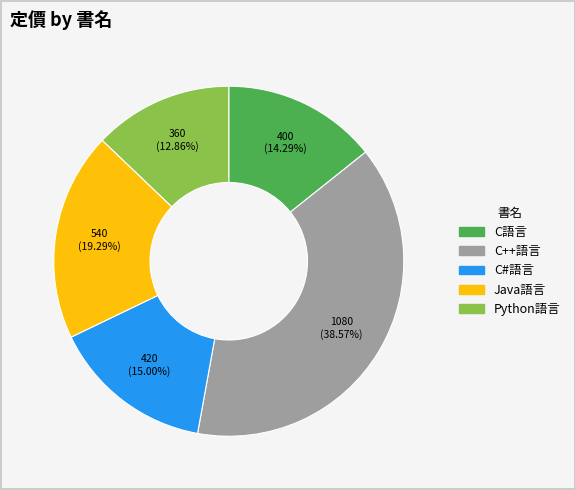

Approximately how many times larger is the value at C#語言 compared to C++語言?

0.4